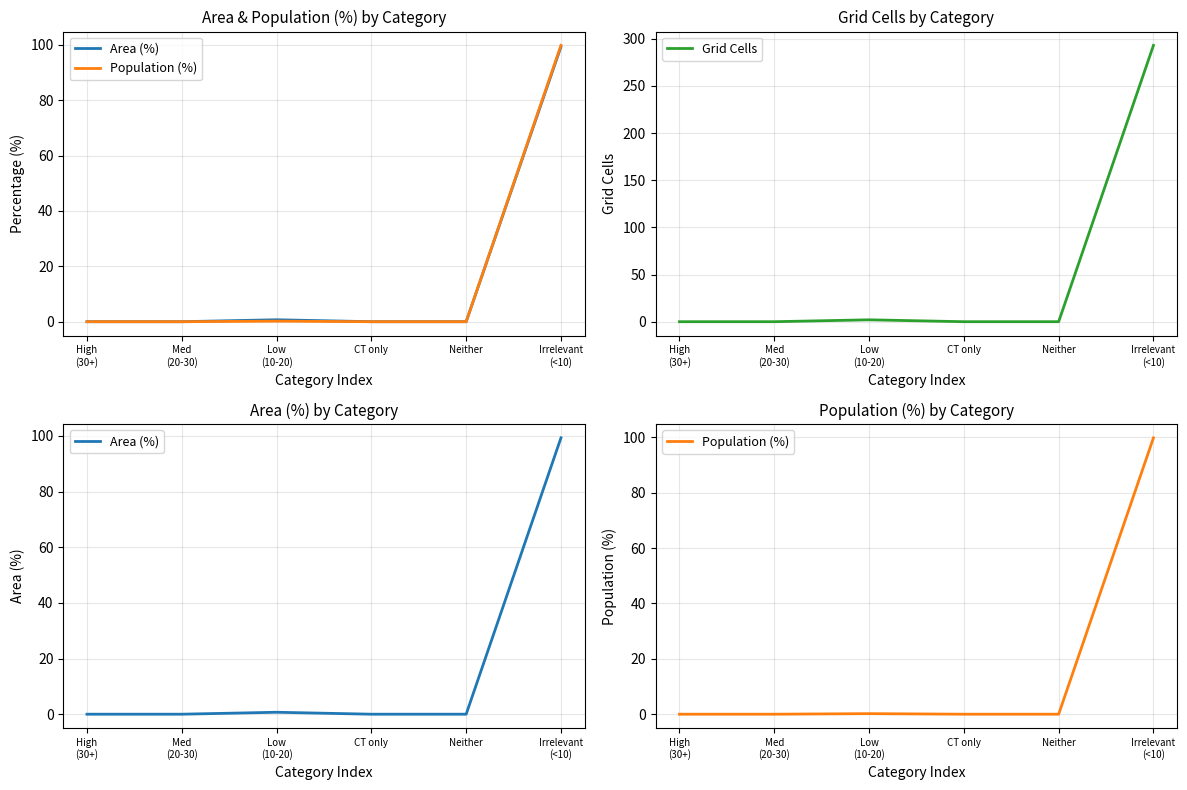

How many values in Grid Cells are above zero?

2